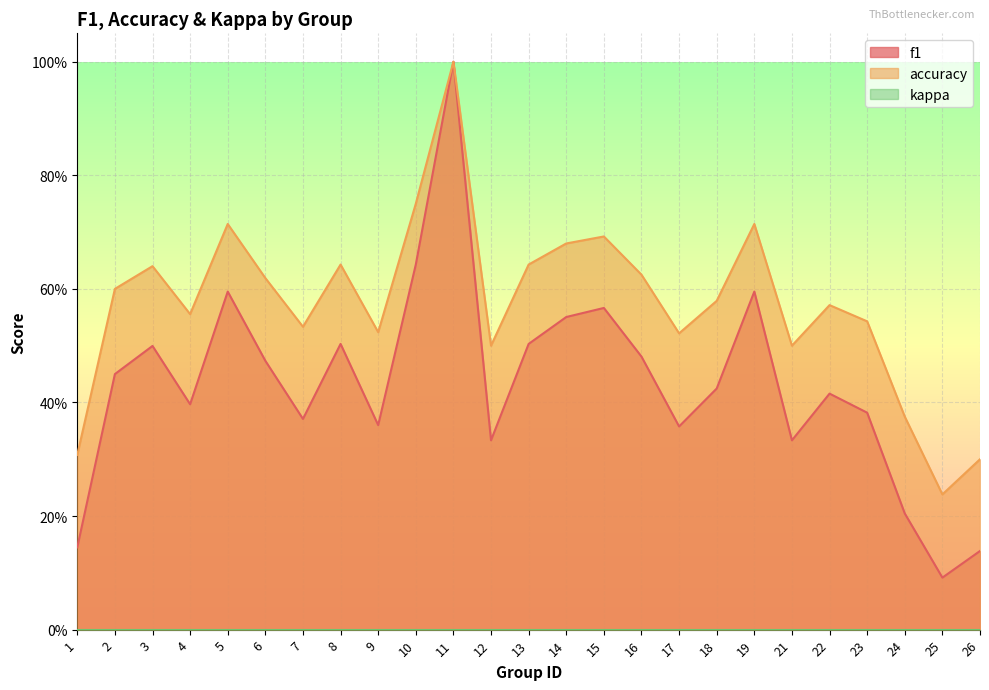

What is the average value of the f1 series?

0.4